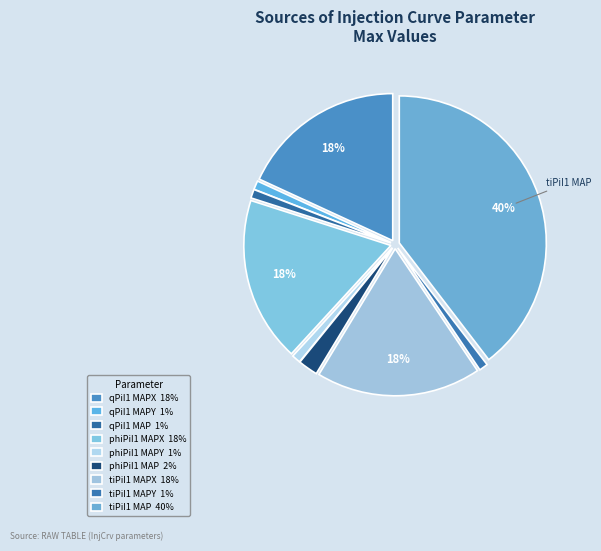

How many segments does this pie chart have?

9